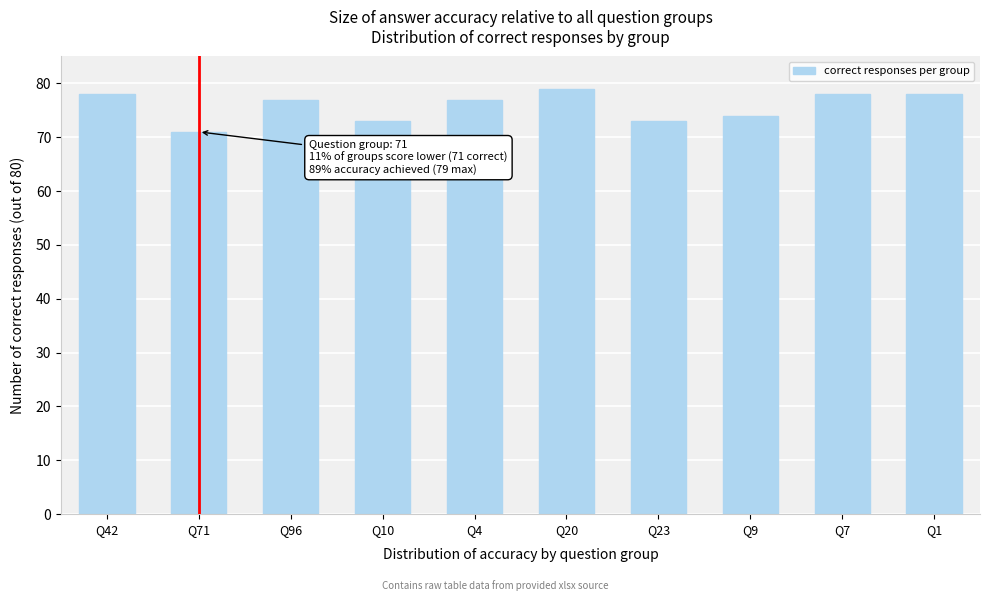

Reading right to left, extract all data points from this chart.

78	78	74	73	79	77	73	77	71	78